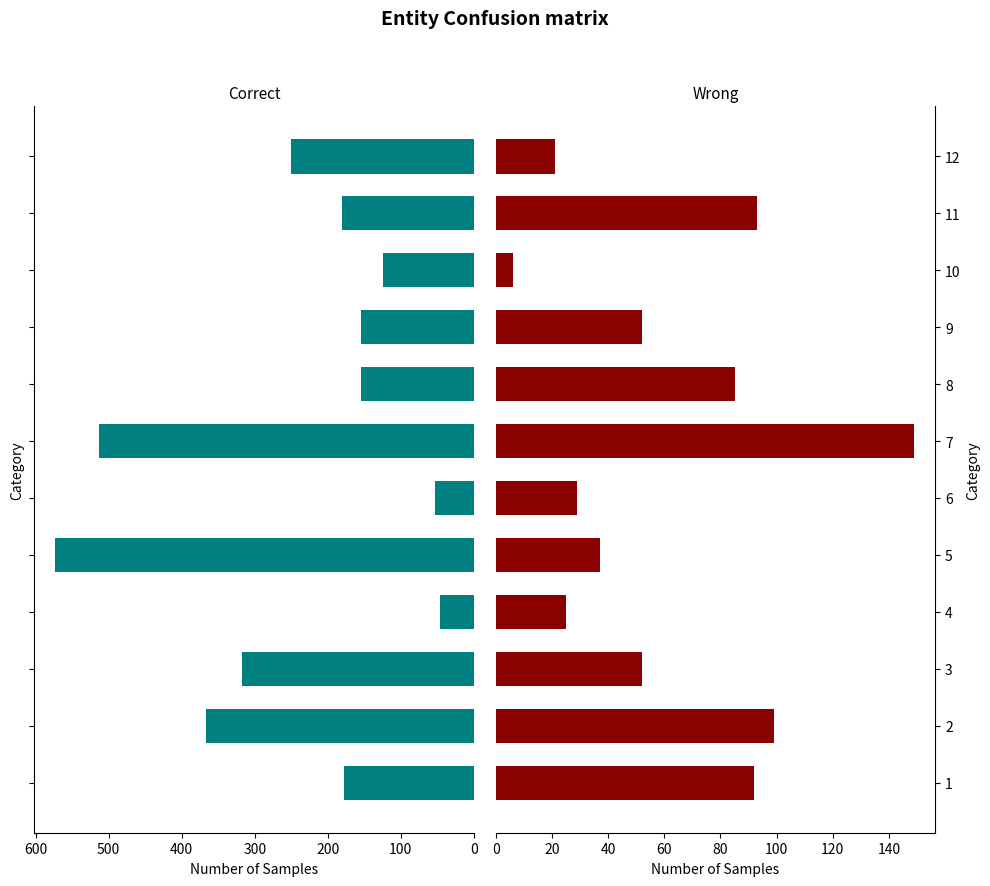

The value of col_1 at 3 is 542. True or false?

False